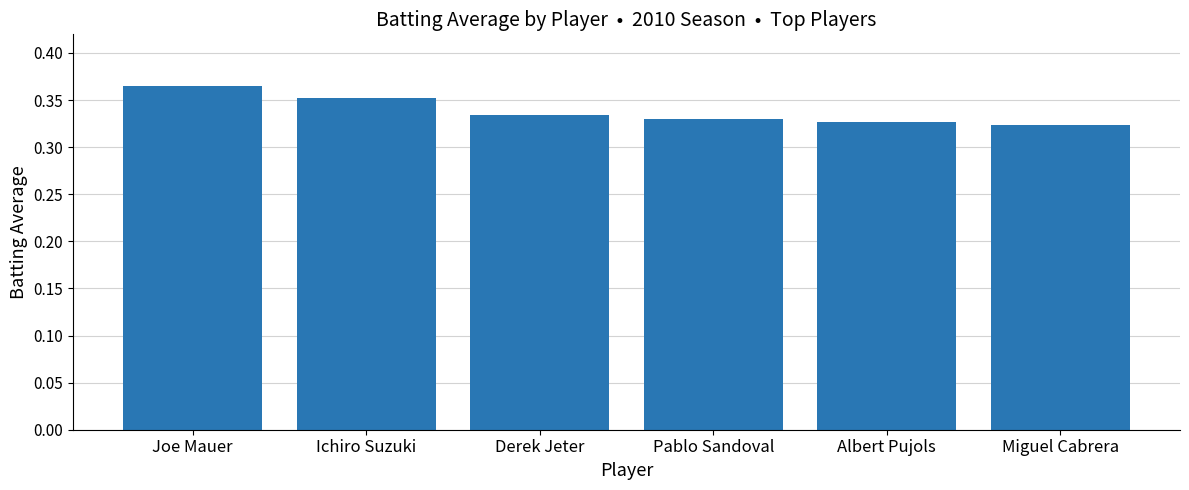

Does the chart contain stacked bars?

No